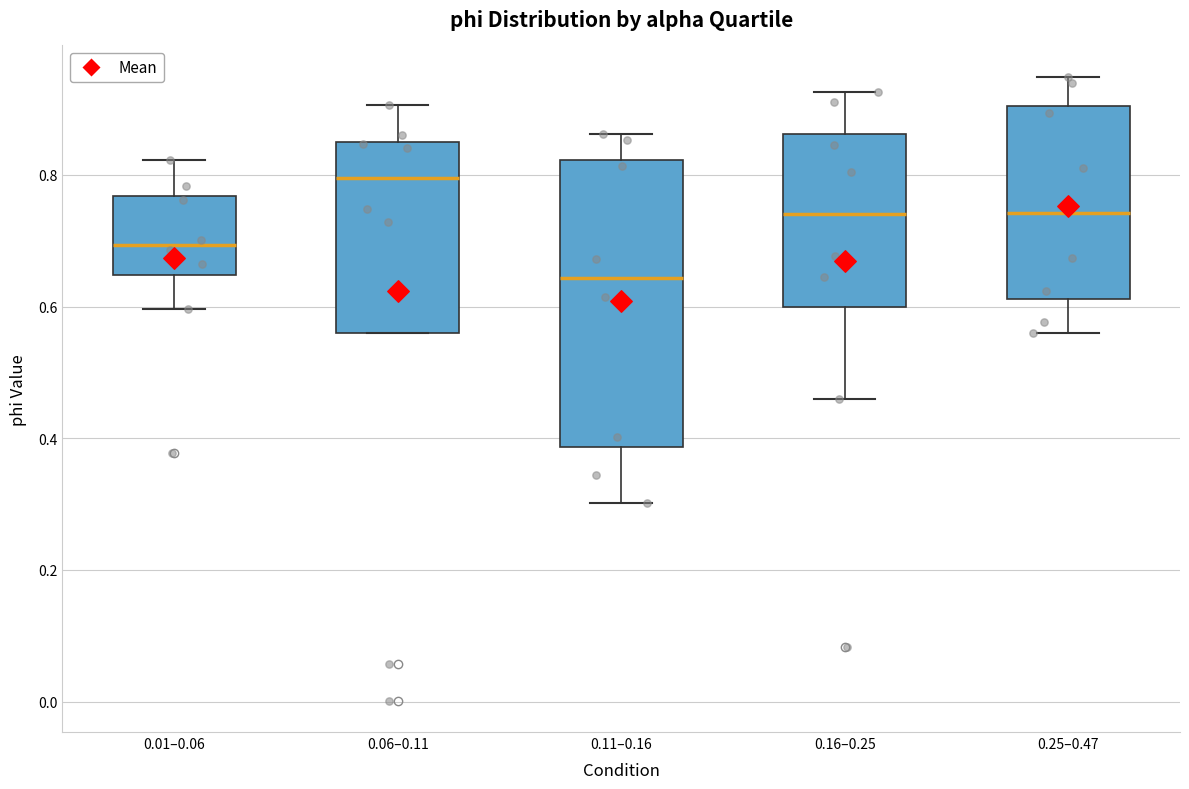

Comparing the boxes themselves (not the whiskers), which one is the tallest?

0.11–0.16